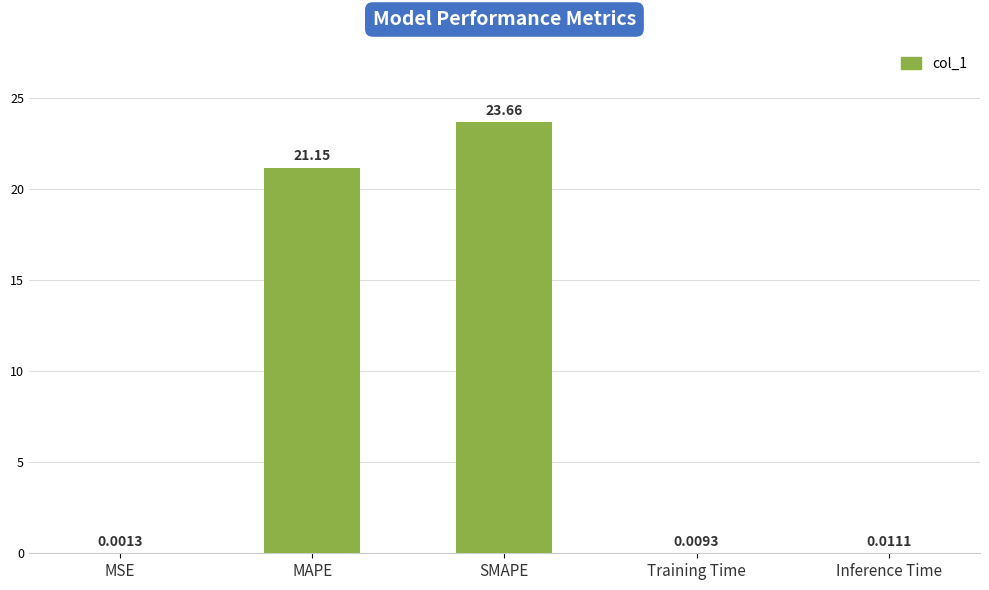

Which has a higher value, Training Time or Inference Time?

Inference Time